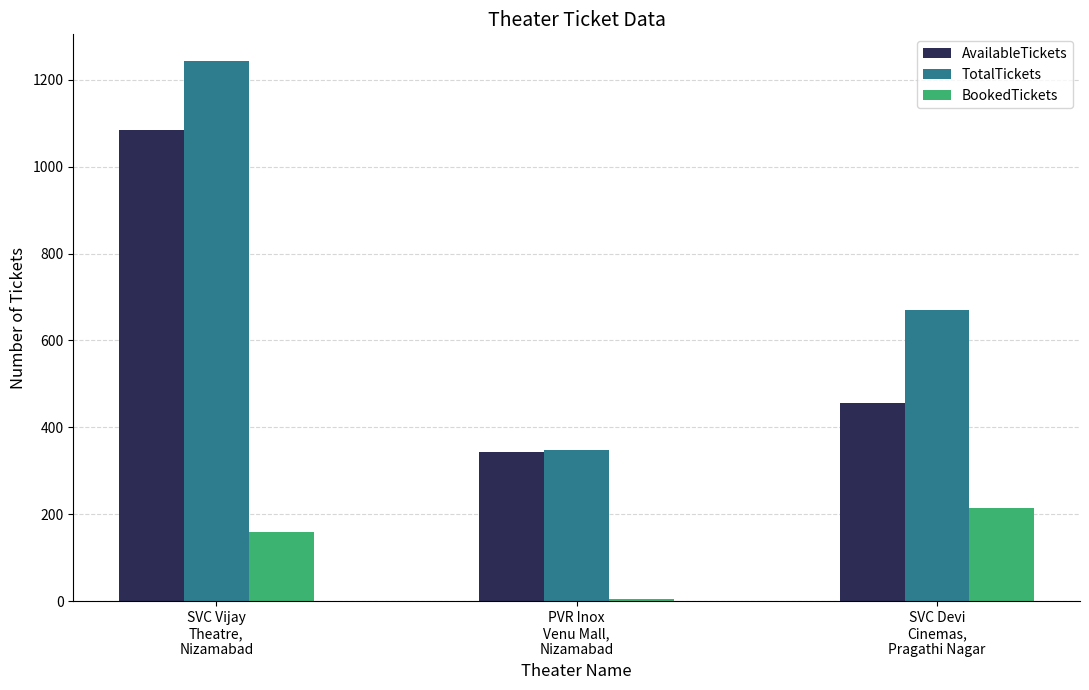

True or false: BookedTickets has a value of 135 at SVC Devi
Cinemas,
Pragathi Nagar.

False